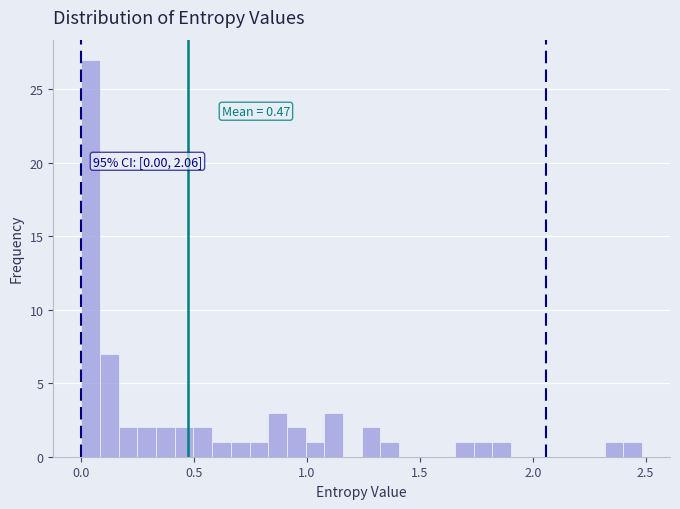

Read against the x-axis, roughly where is the centre of the tallest bar?

0.05